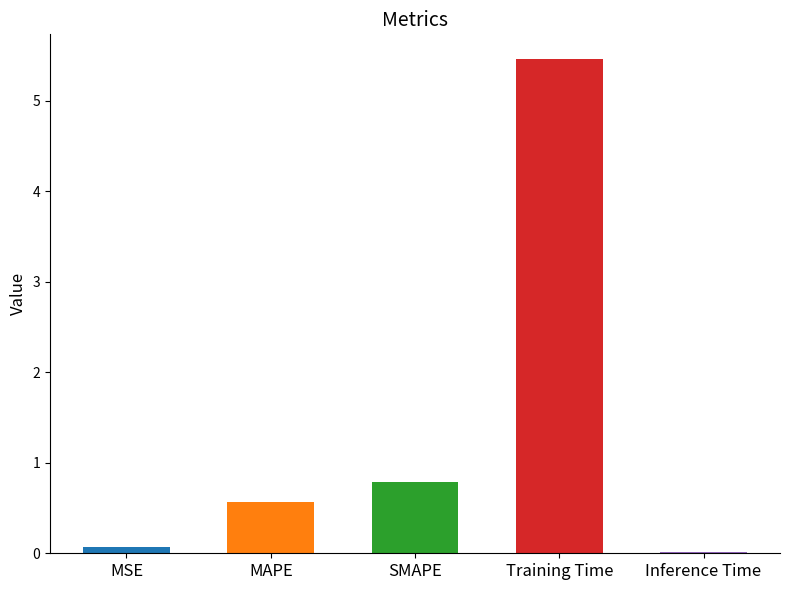

How many distinct data groups are displayed?

1